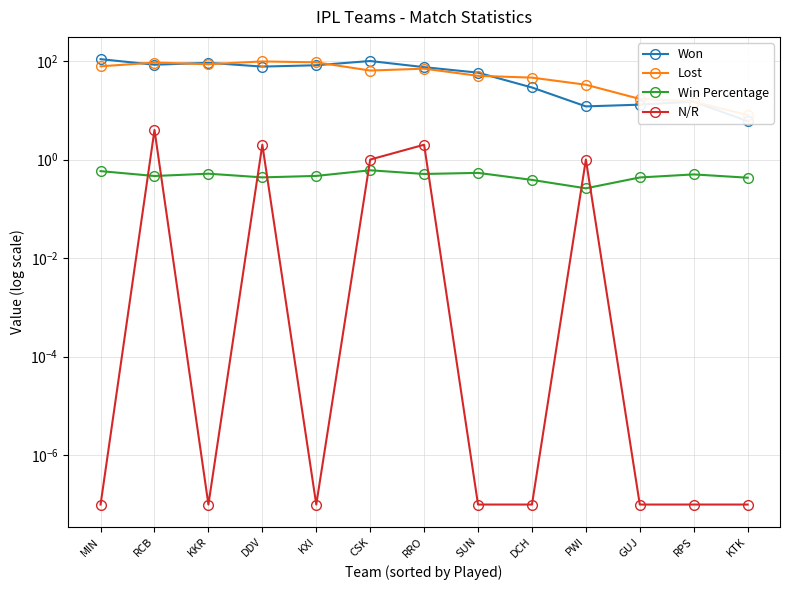

Is it true that N/R equals 0.0 at KXI?

False